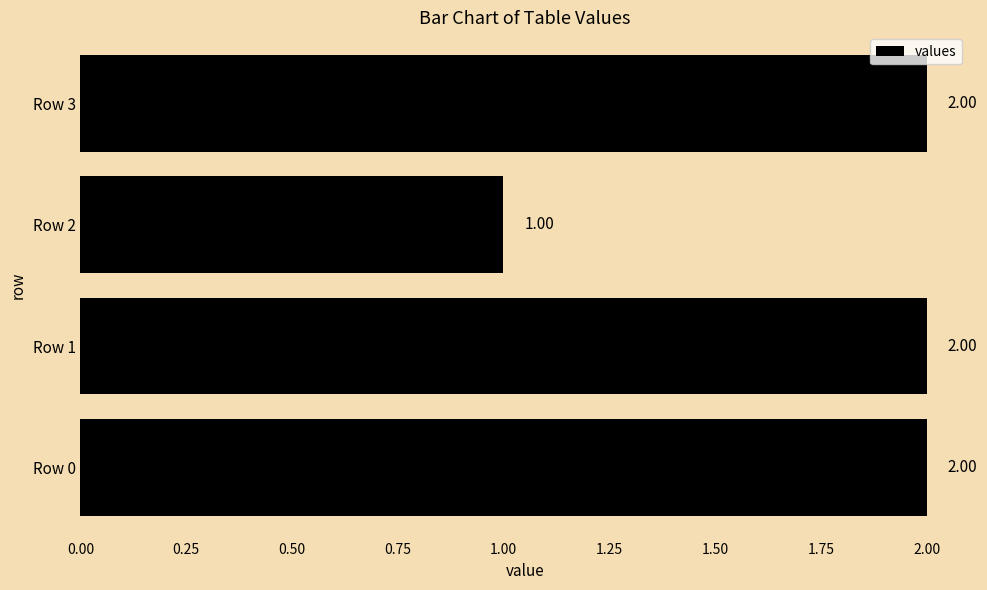

What is the average value?

2